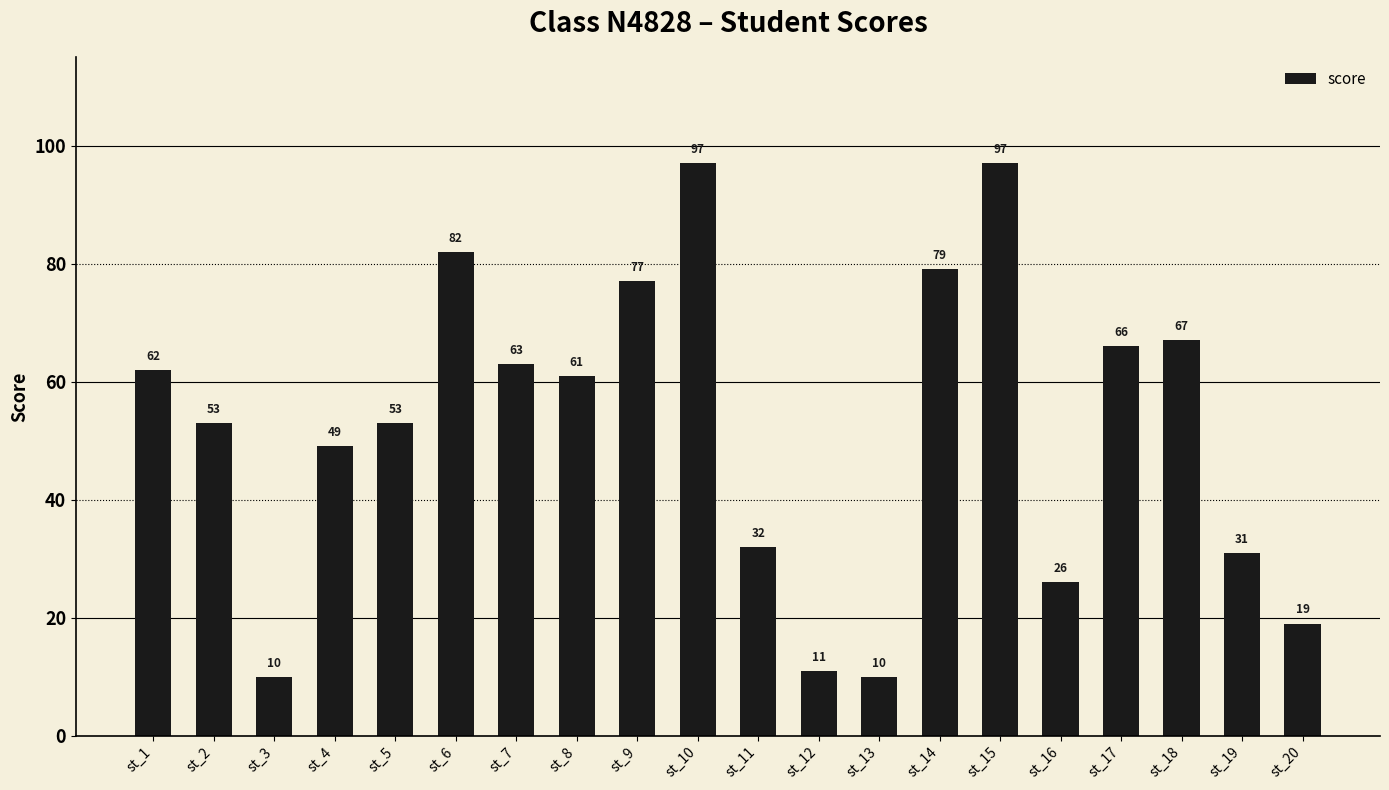

What is the difference between the maximum and minimum values?

87